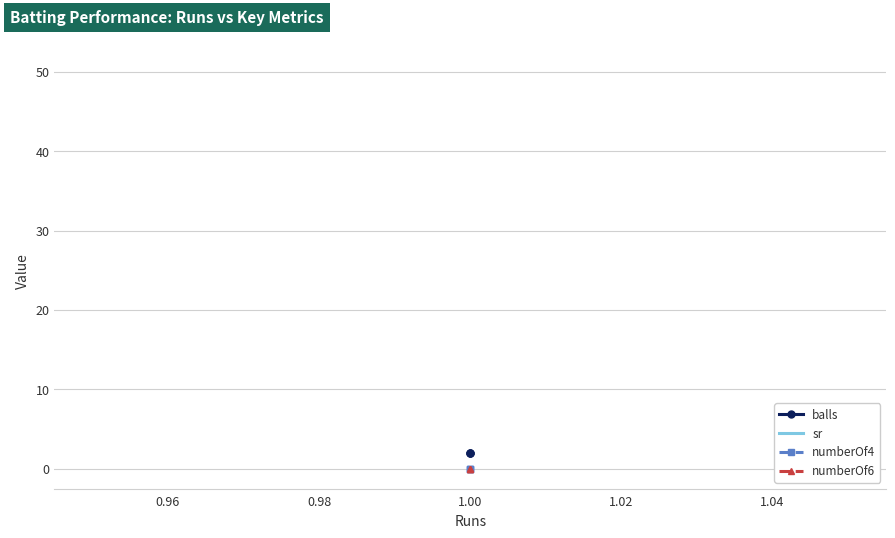

Which series has the largest total across all categories?

sr